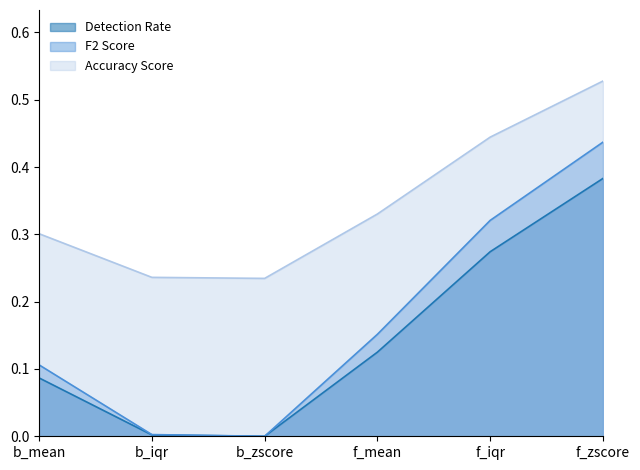

Where is Detection Rate nearest to the value 0?

b_zscore